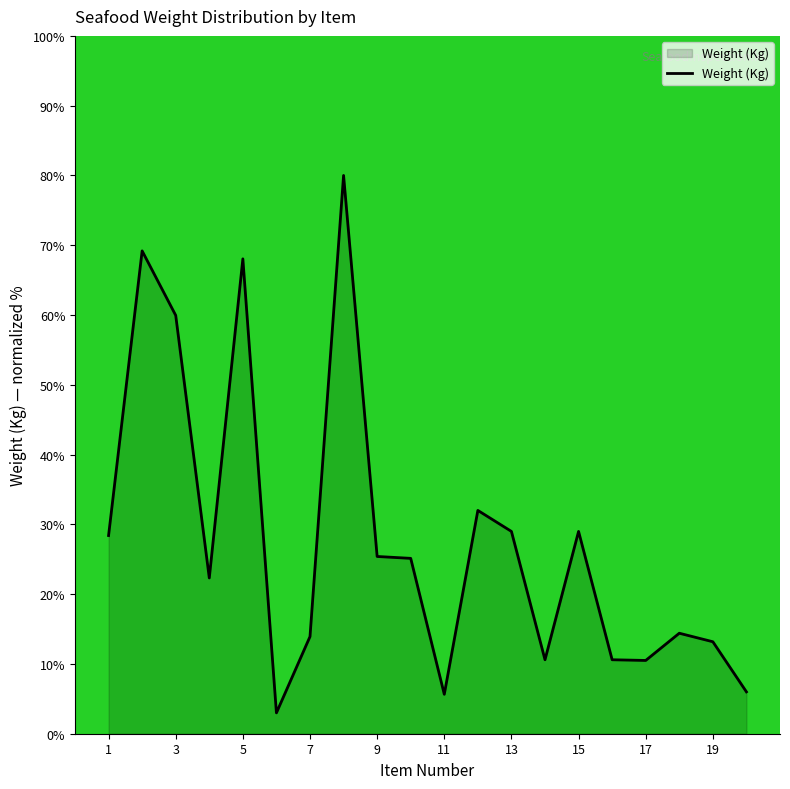

What is the minimum value shown in the chart?

3.0